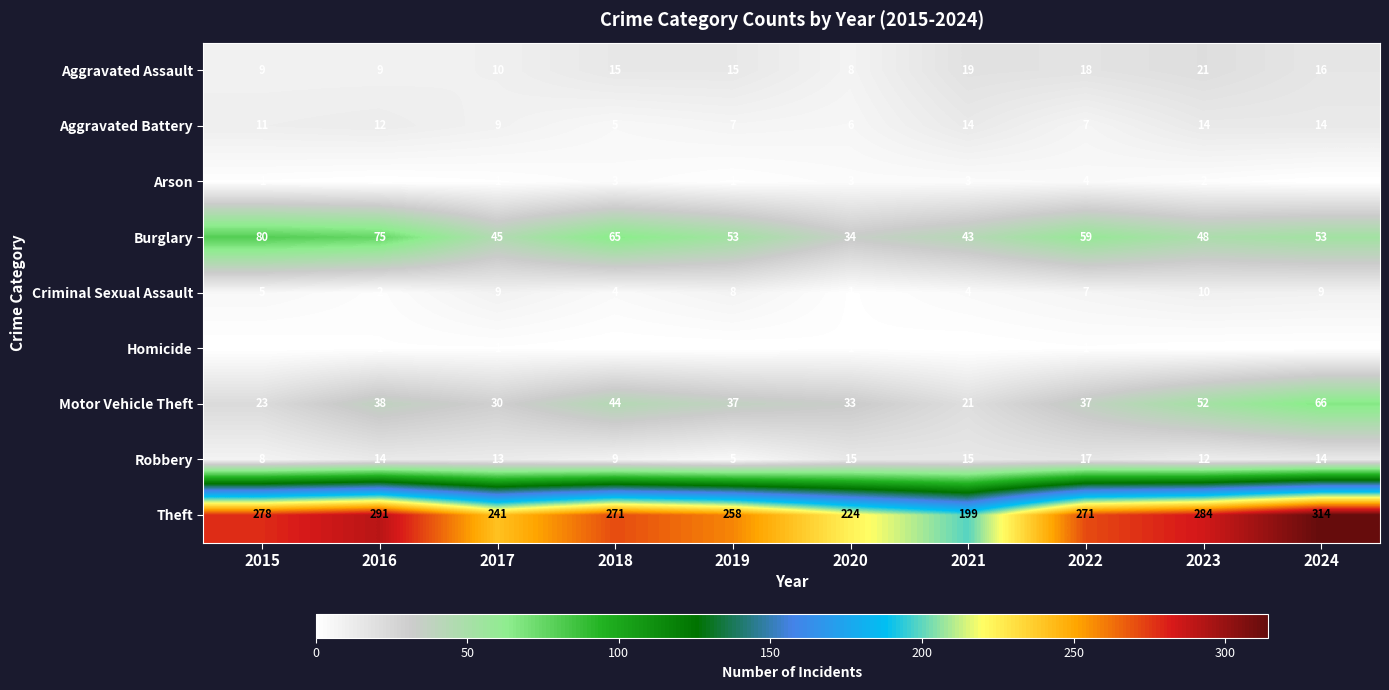

What is the lowest value of the Burglary series?

34